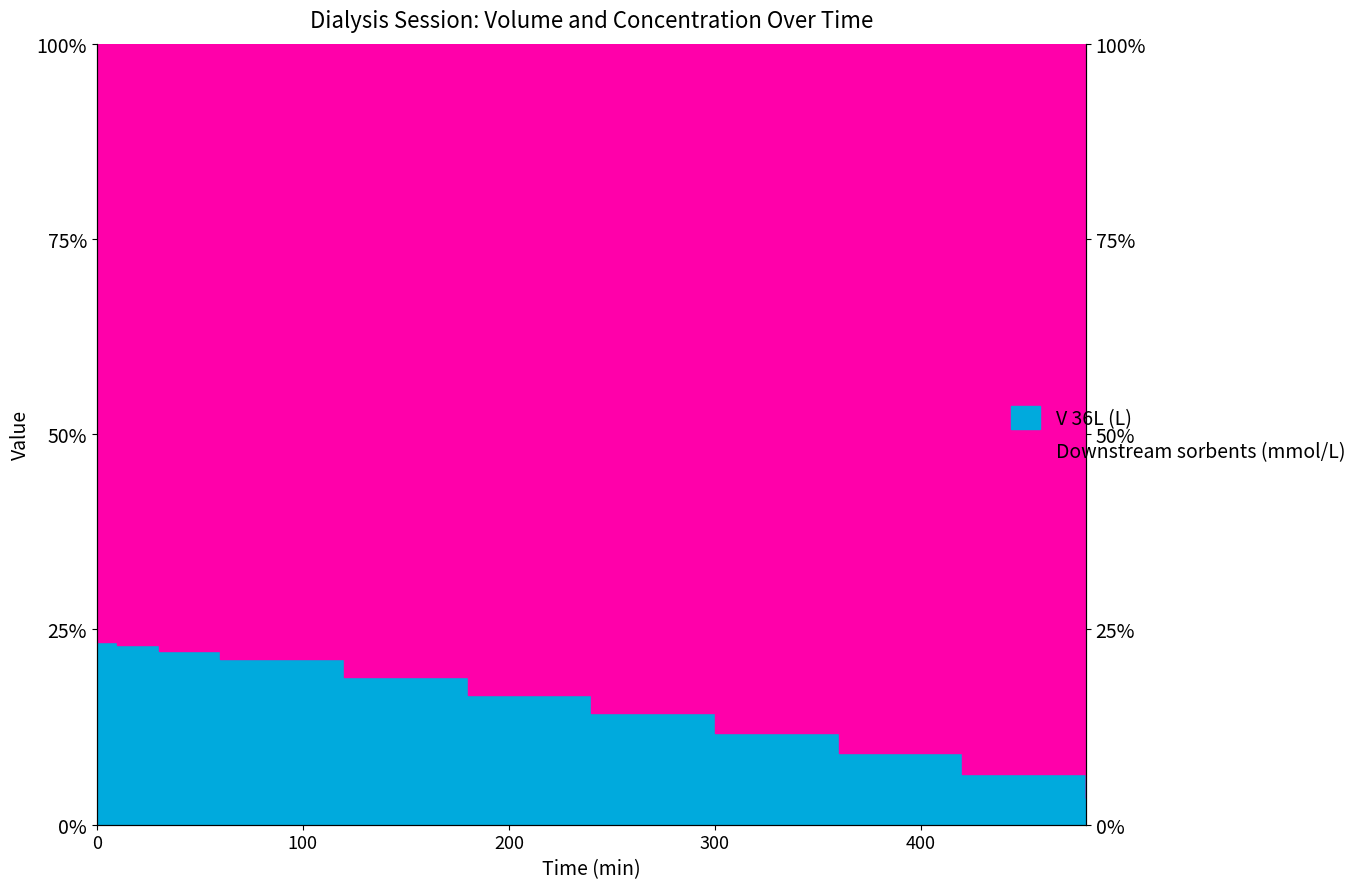

Which has a higher value, 420 or 480?

420